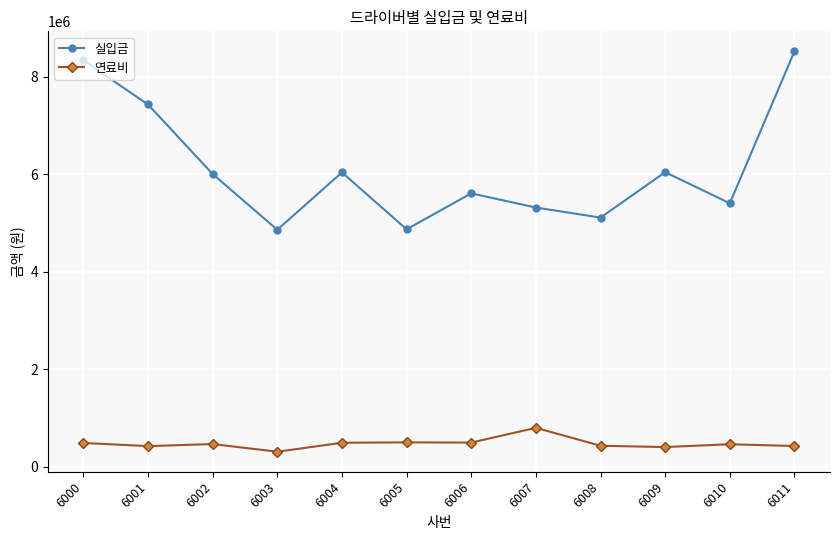

What is the minimum value shown in the chart?

307860